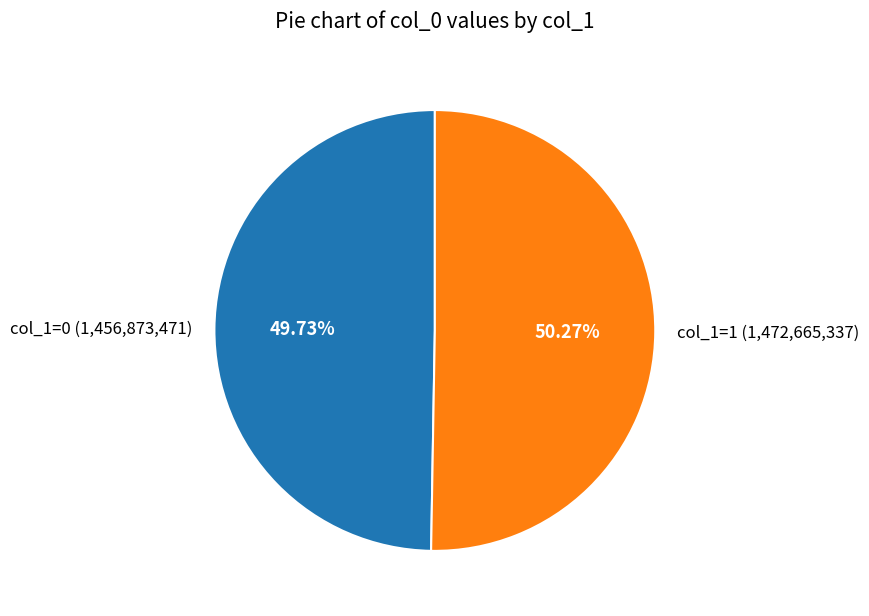

To the nearest percent, what is the average slice percentage?

50%